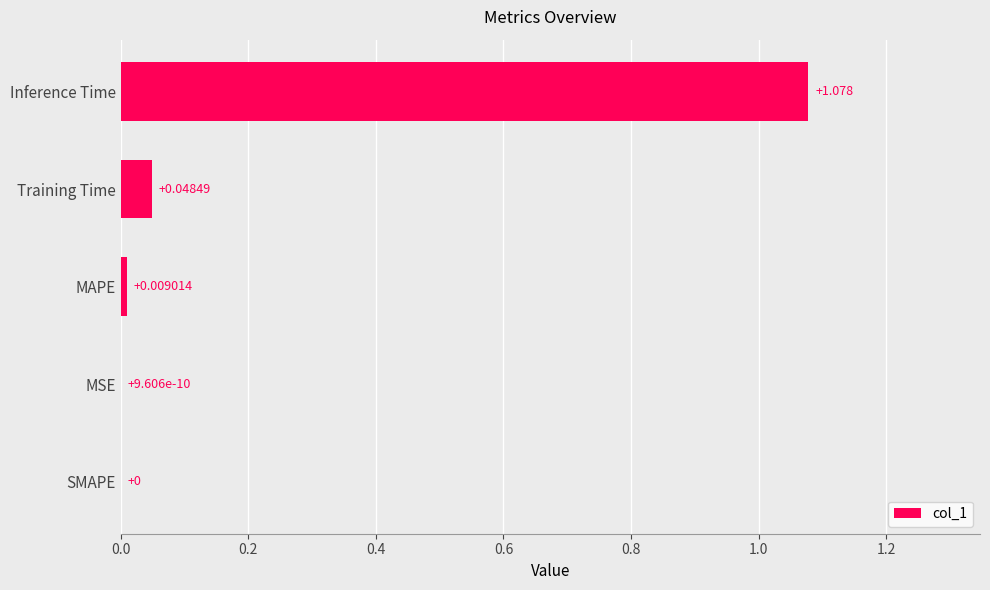

Are the bars grouped side by side (vs. stacked)?

No